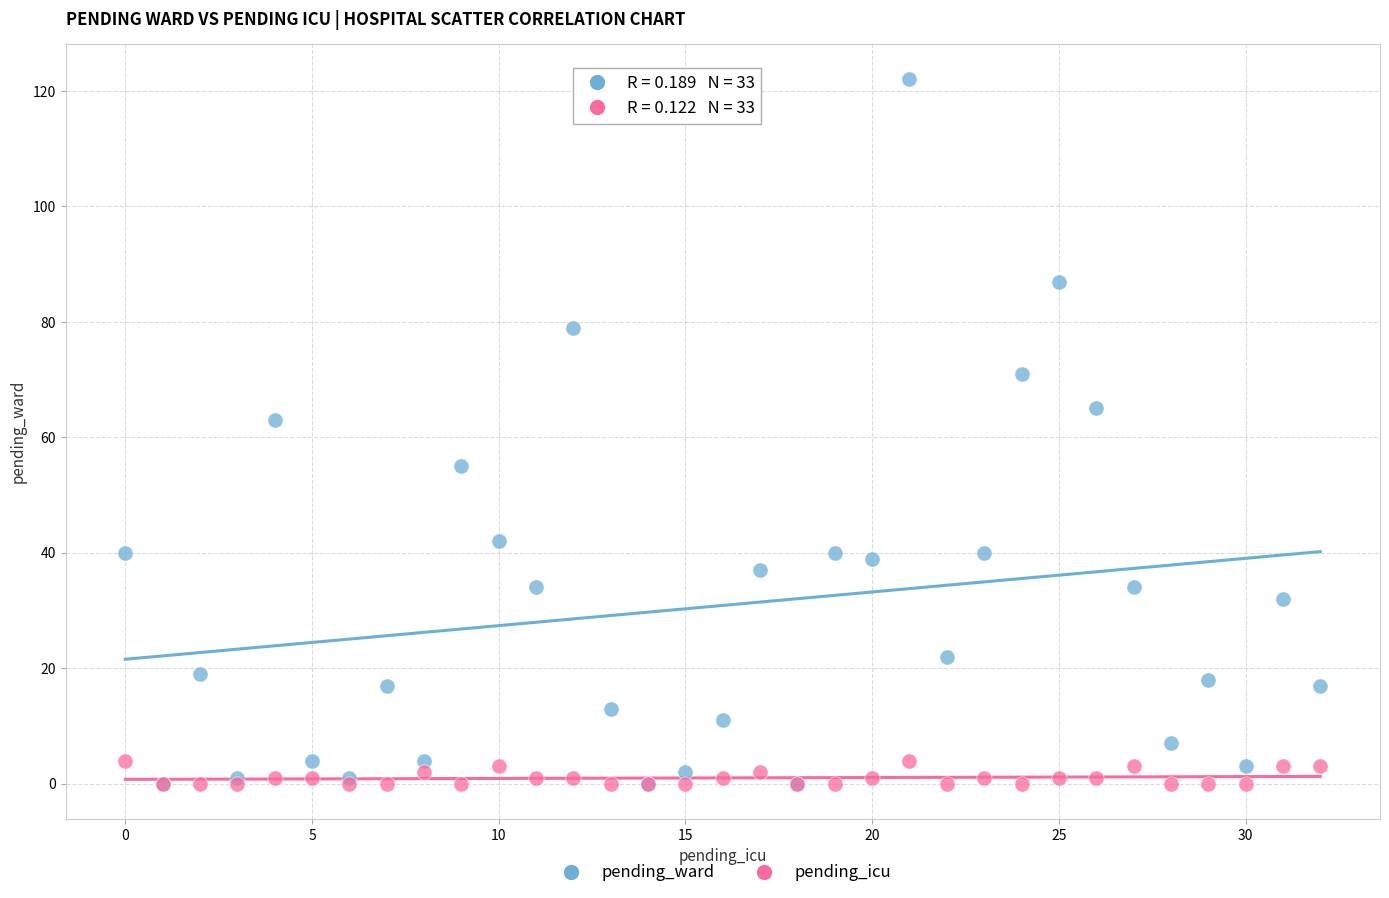

In the pending_ward series, what Y value is closest to 61?

63